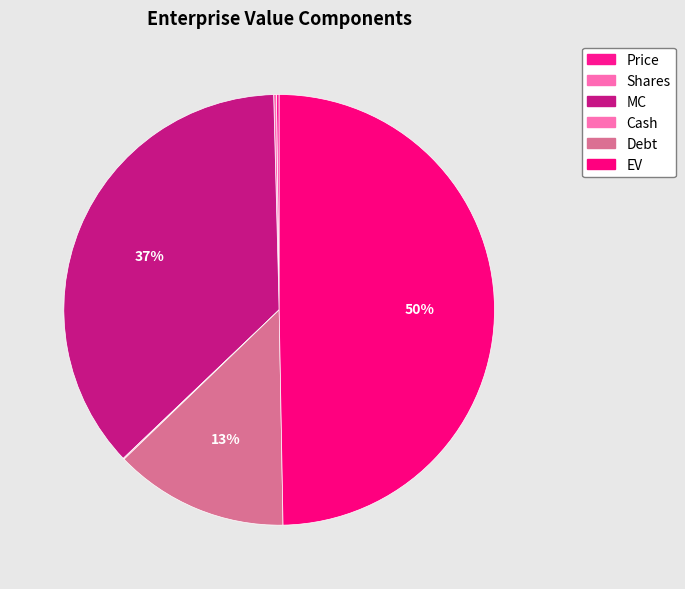

How many slices are in this pie chart?

6